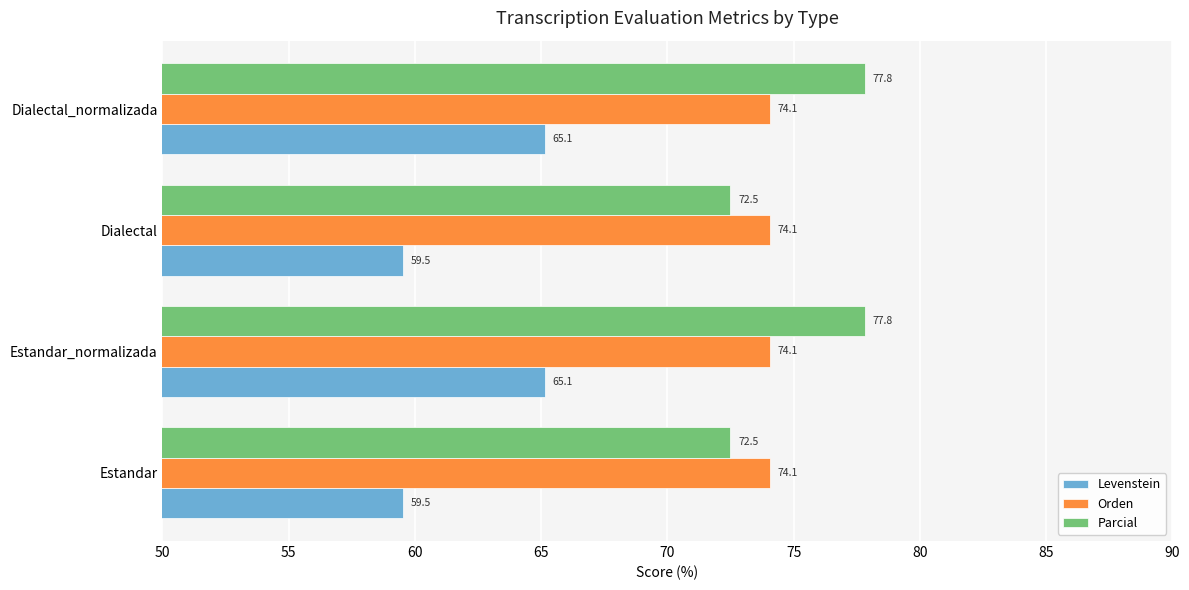

What is the average value of the Orden series?

74.1